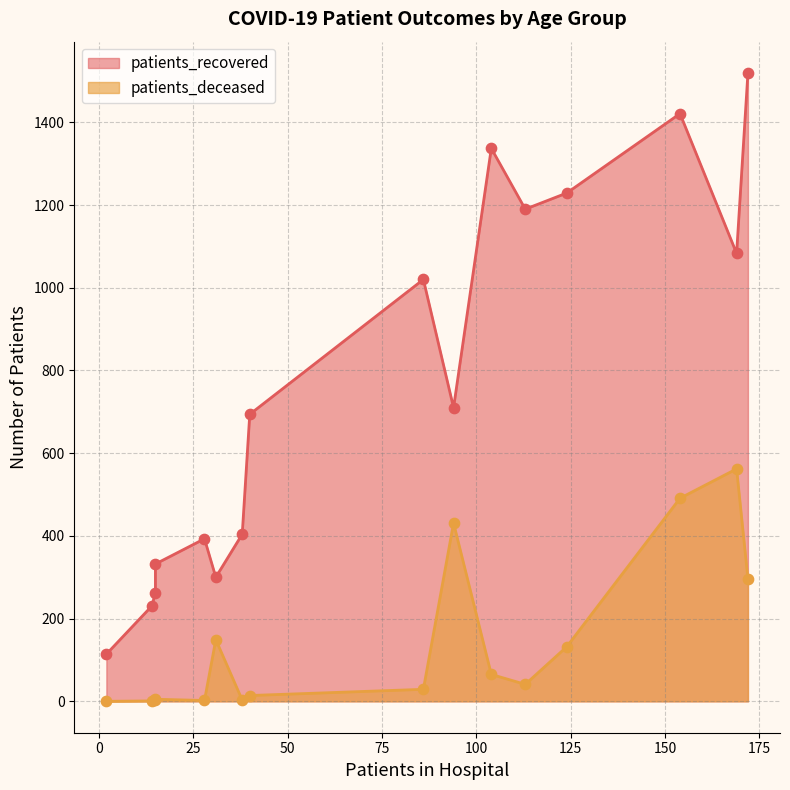

Which series has the widest spread of Y values?

patients_recovered